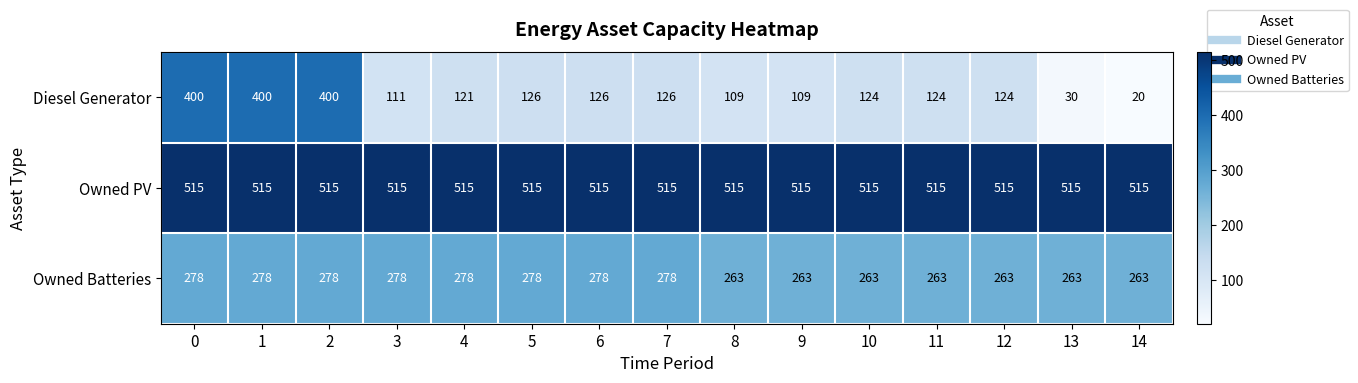

What is the total value across all series at 9?

887